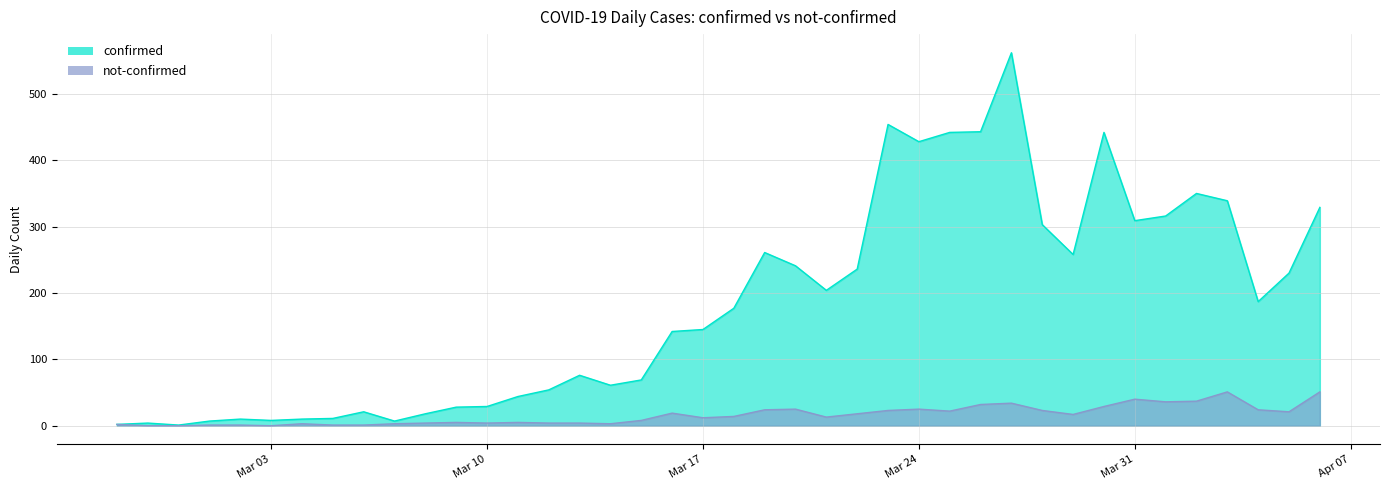

Which series has the widest spread of values?

confirmed